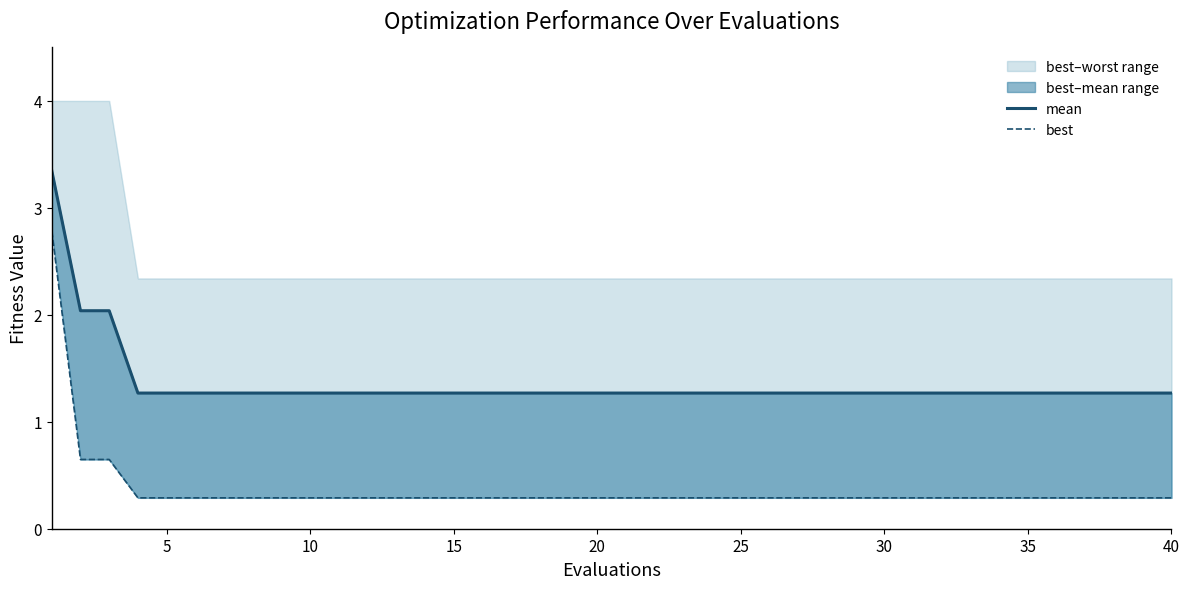

At how many categories does at least one series exceed 1?

40